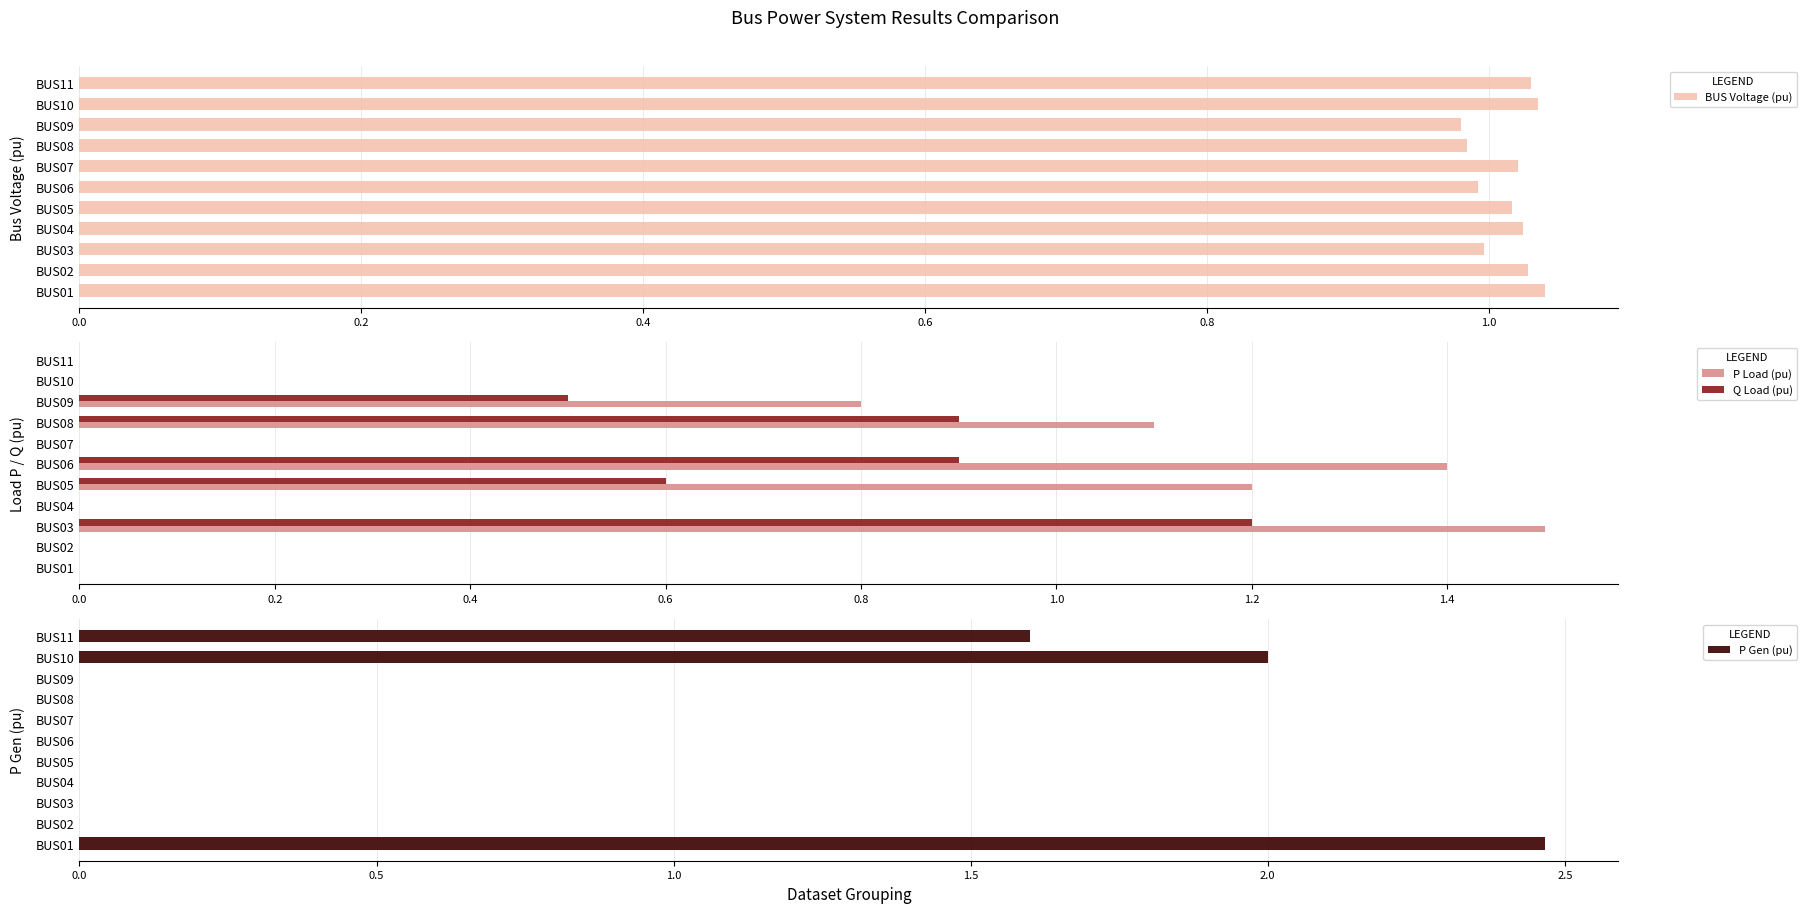

How many data points does each series have?

11